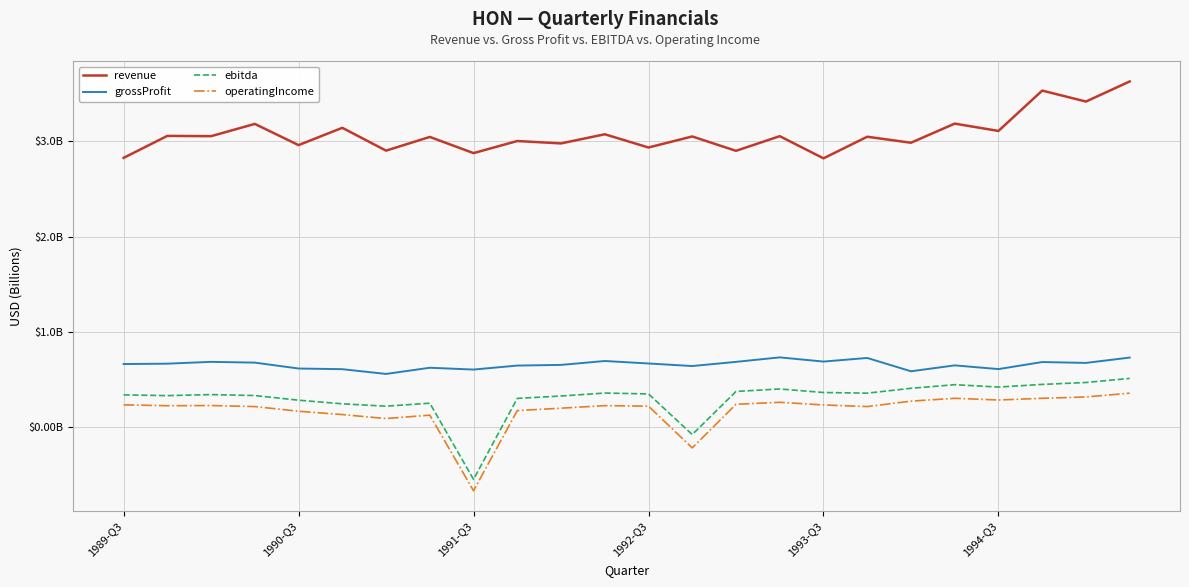

What are all the series names shown in the legend?

revenue, grossProfit, ebitda, operatingIncome